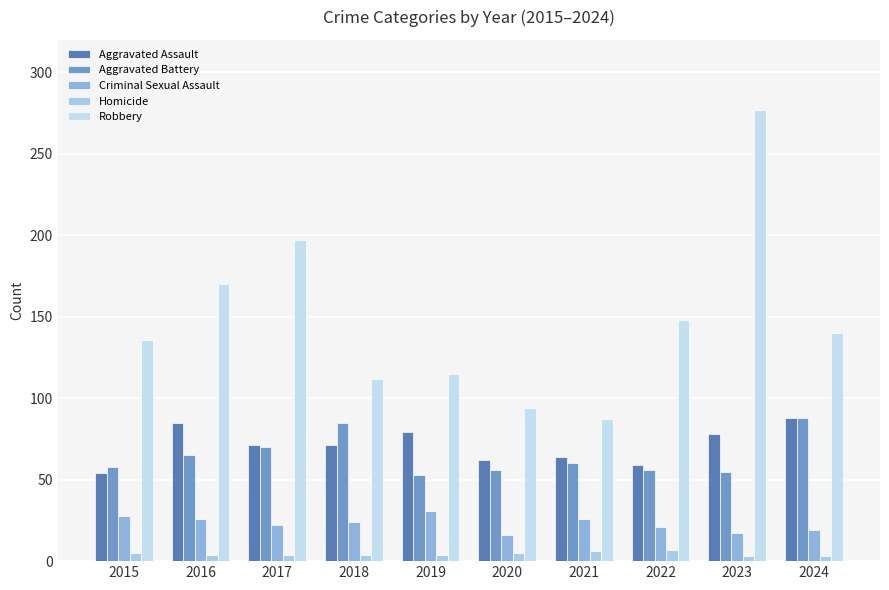

Where does the Aggravated Assault series first go above 71?

2016